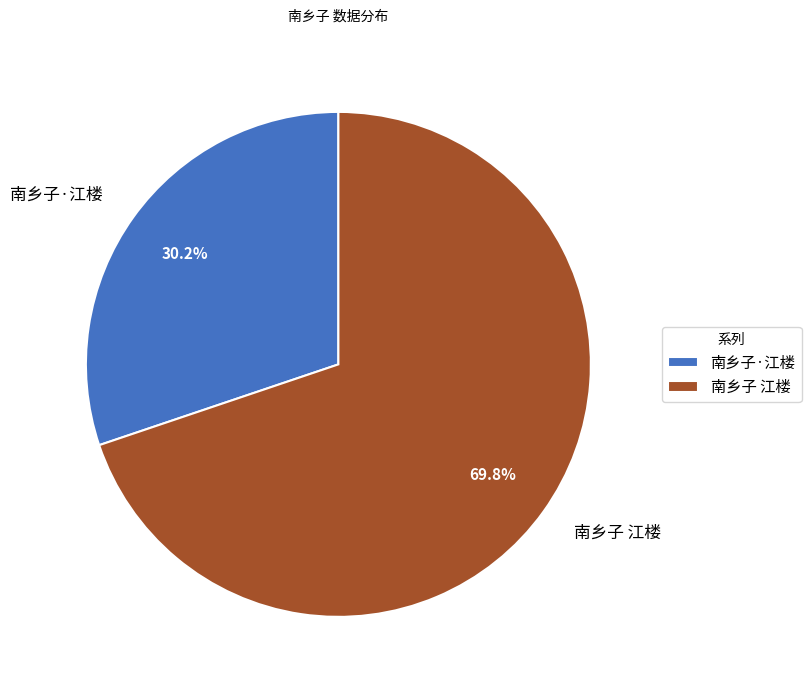

The 南乡子 江楼 slice represents 70% of the pie. True or false?

True